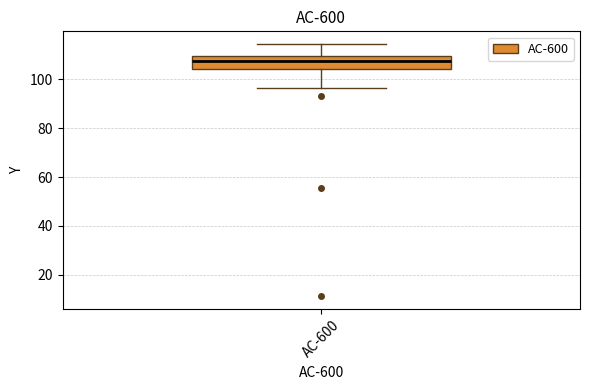

Where does the lower whisker of the box for AC-600 end on the y-axis? The values are not printed on the chart, so give them approximately, as read against the axis.

96